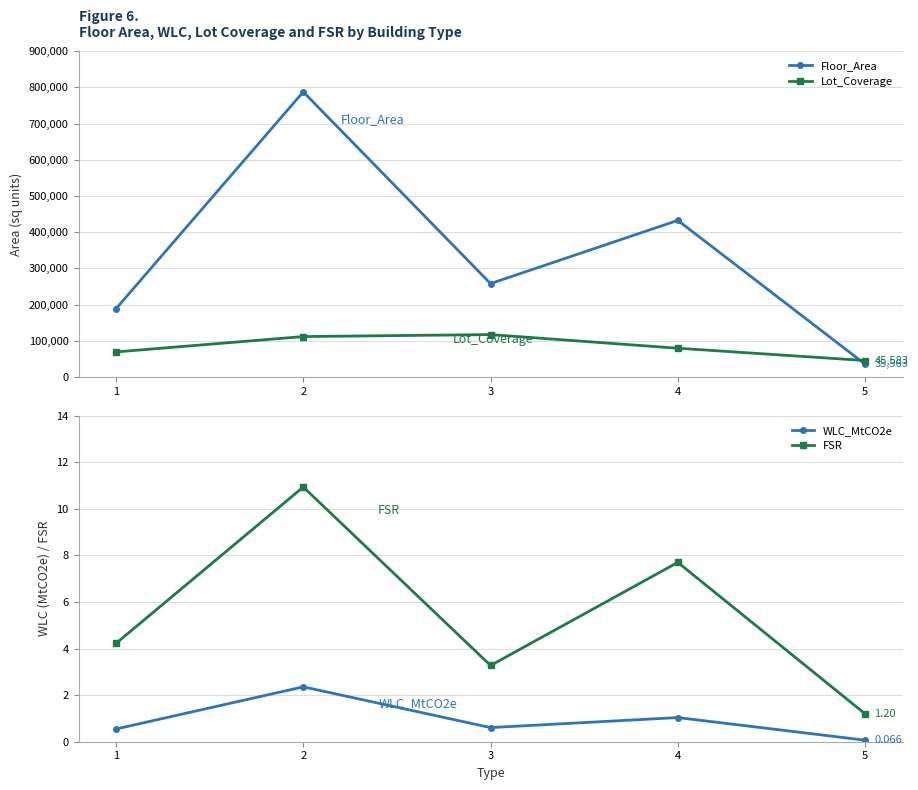

What is the difference between the maximum and minimum values in the FSR series?

9.7